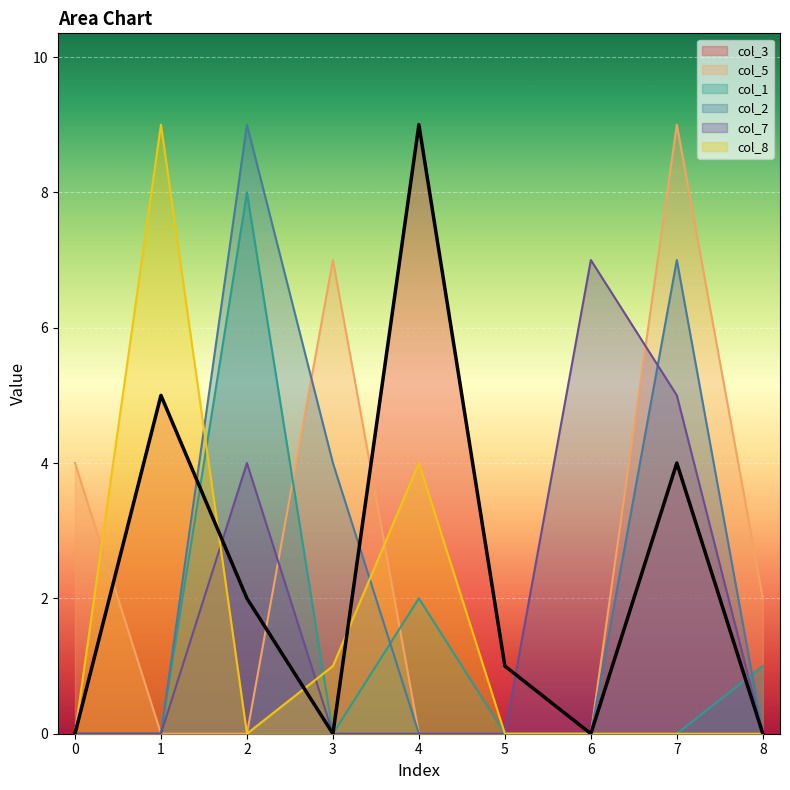

What is the greatest value displayed?

9